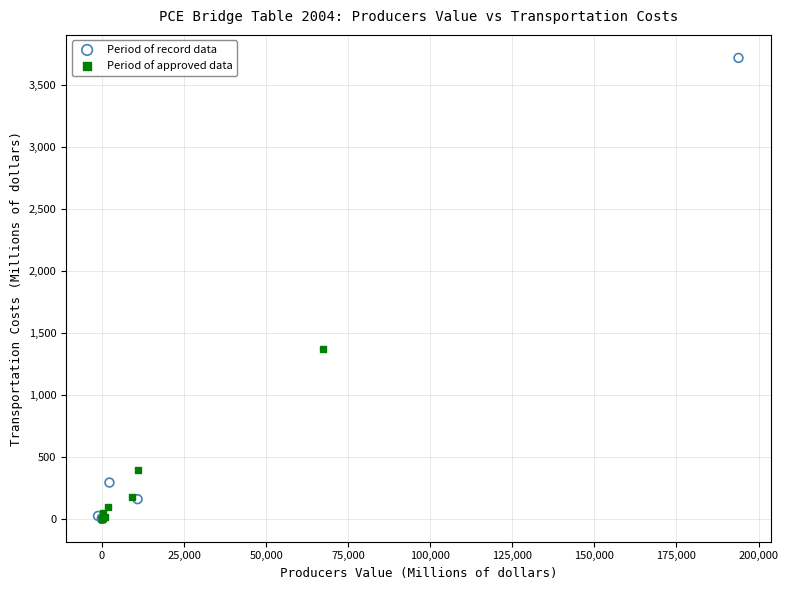

Which series reaches the maximum Y coordinate?

Period of record data